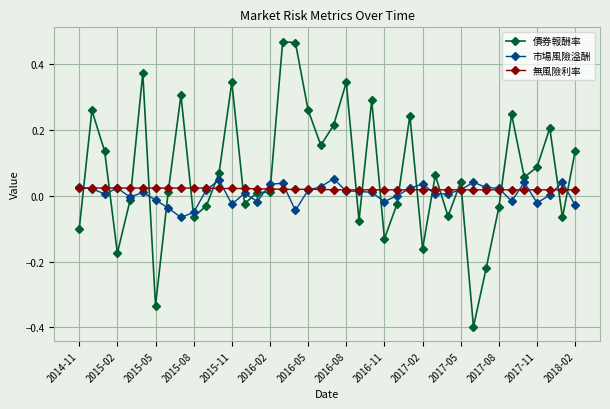

True or false: 債券報酬率 has more than 0 points higher than both neighbors.

True